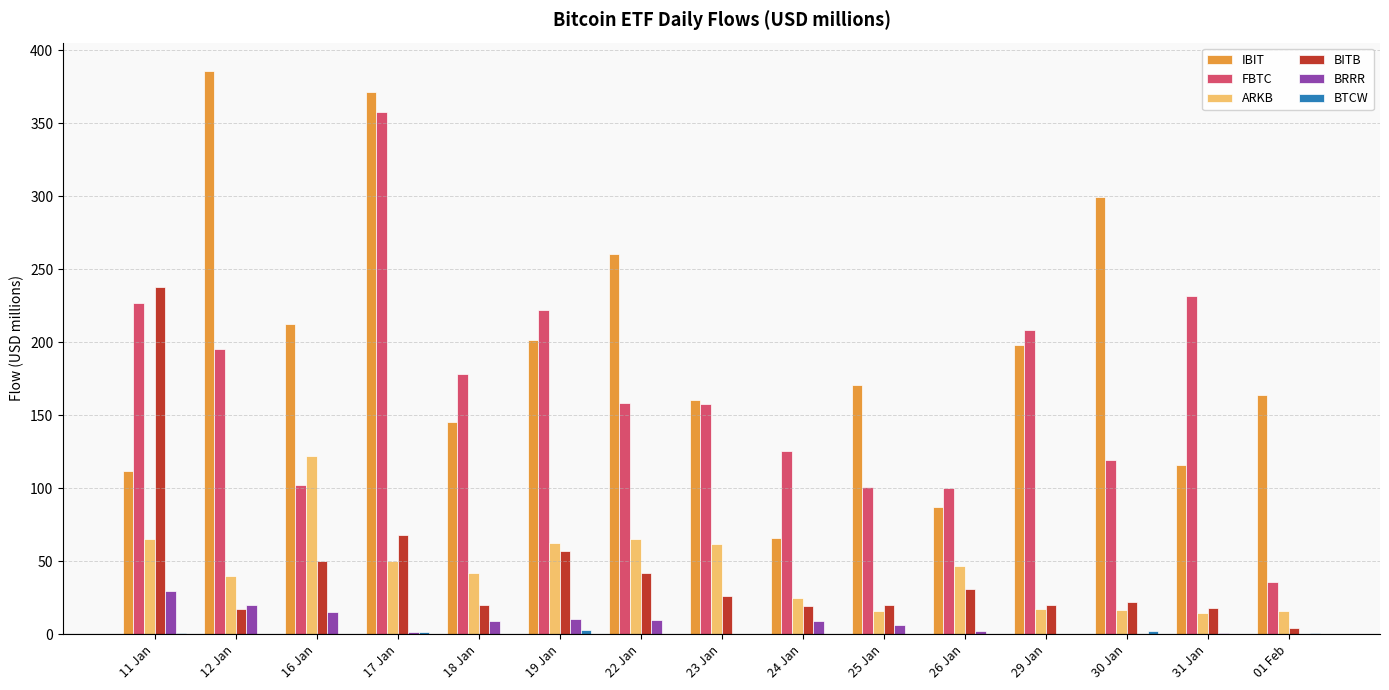

Which category has the highest value in the ARKB series?

16 Jan